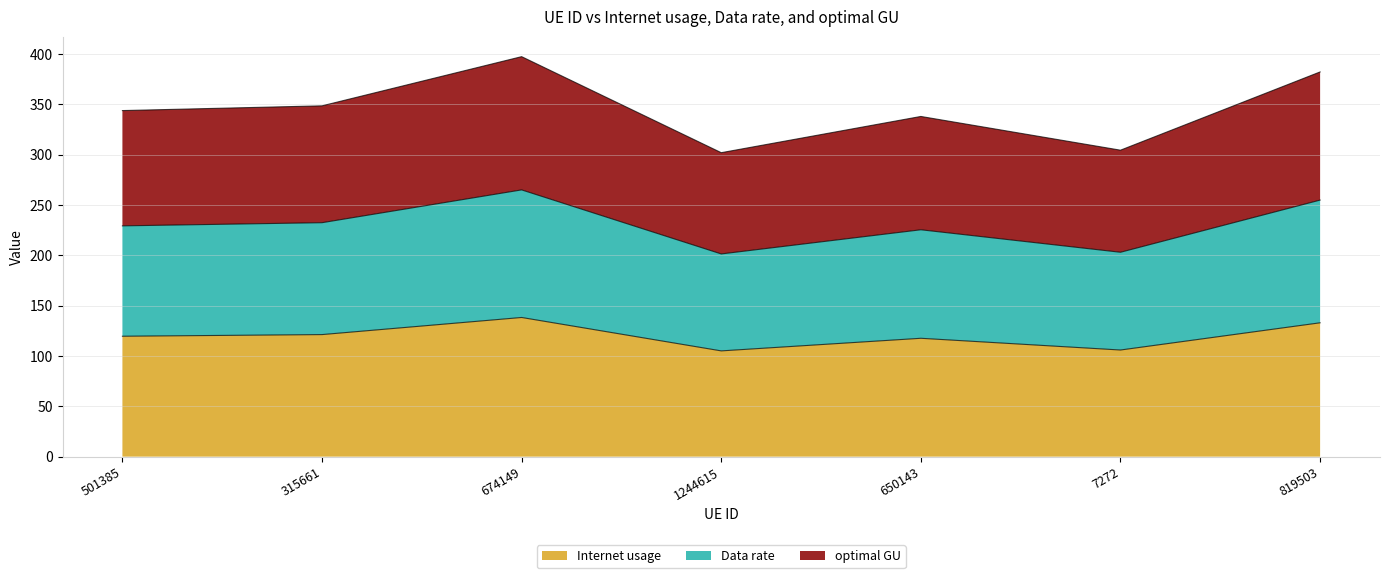

Where is the first local minimum for optimal GU?

1244615